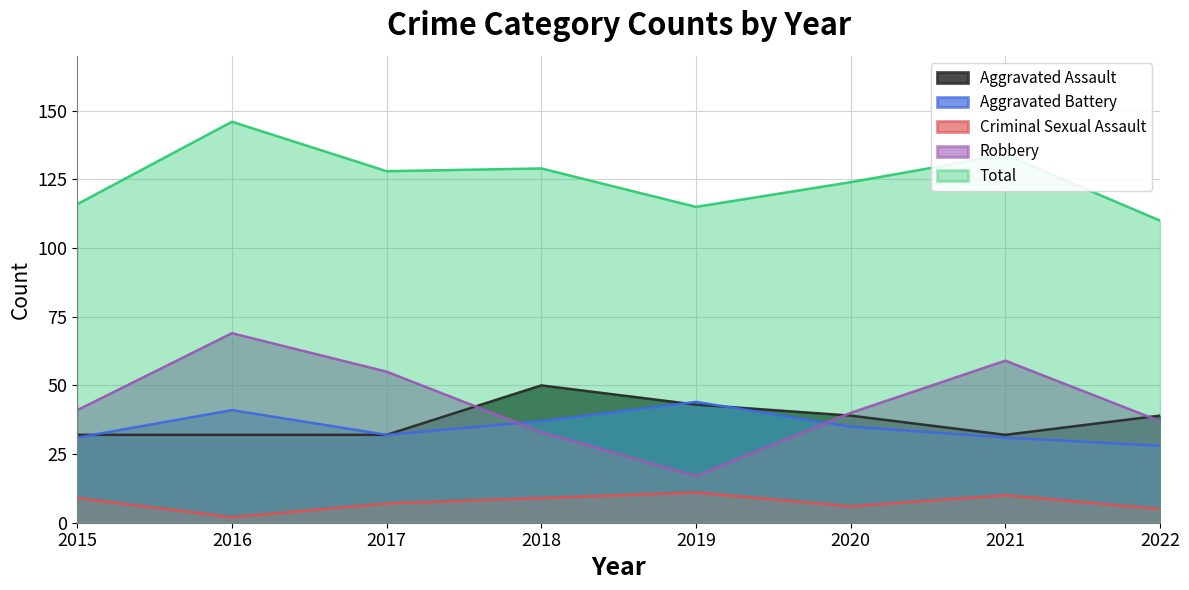

Where do Aggravated Battery and Aggravated Assault first cross each other?

2015 and 2016